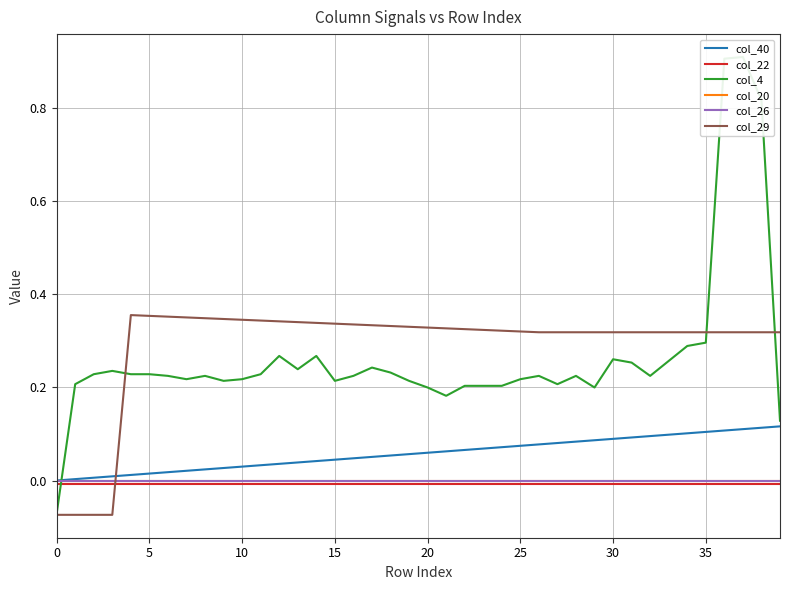

Does the chart display data point markers on the line(s)?

No